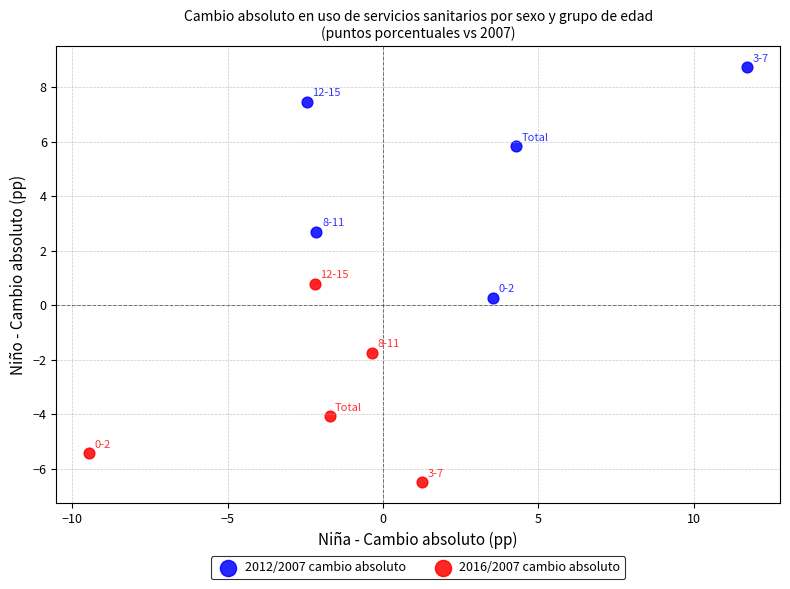

Which series has the widest spread of Y values?

2012/2007 cambio absoluto